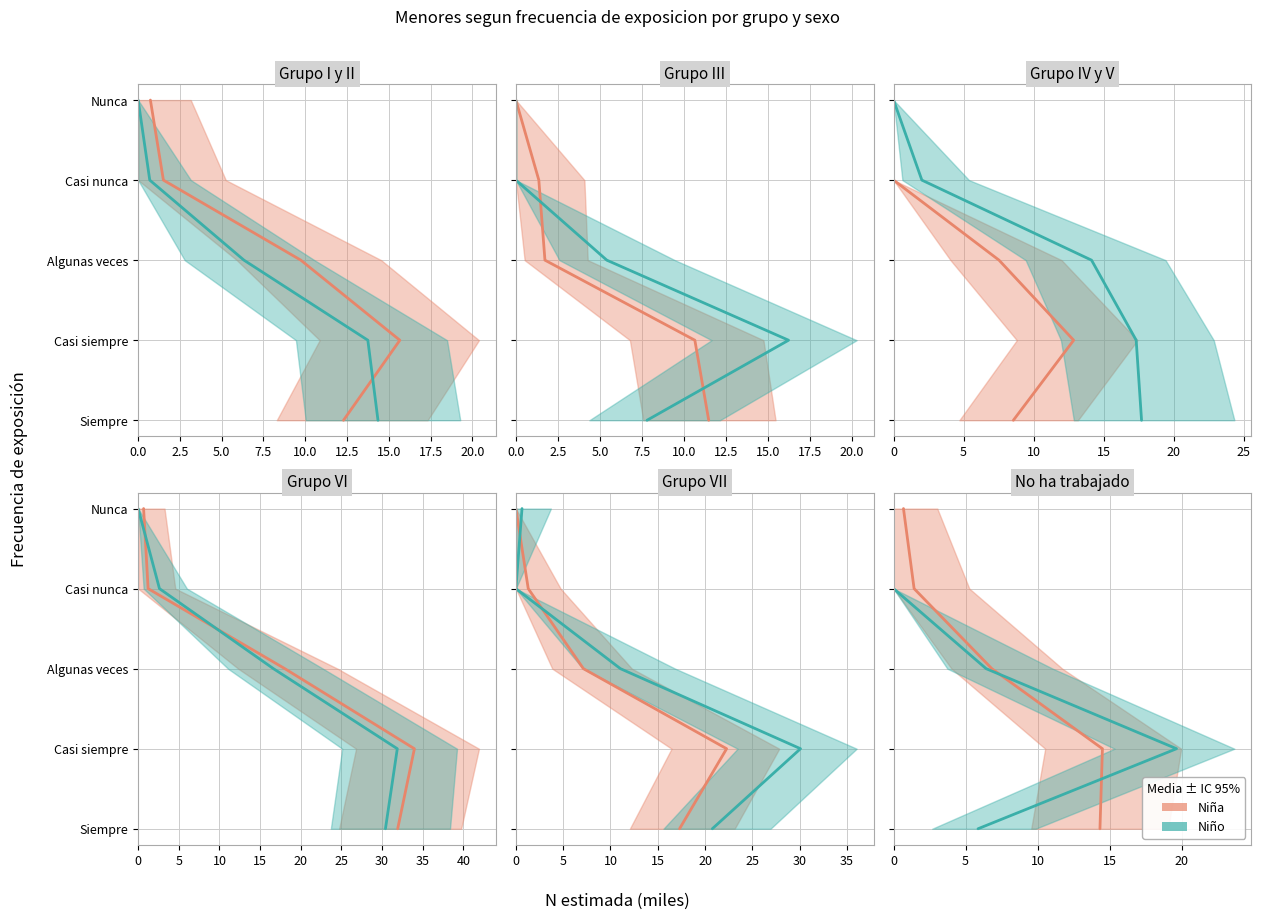

True or false: Niña has more than 2 points higher than both neighbors.

False